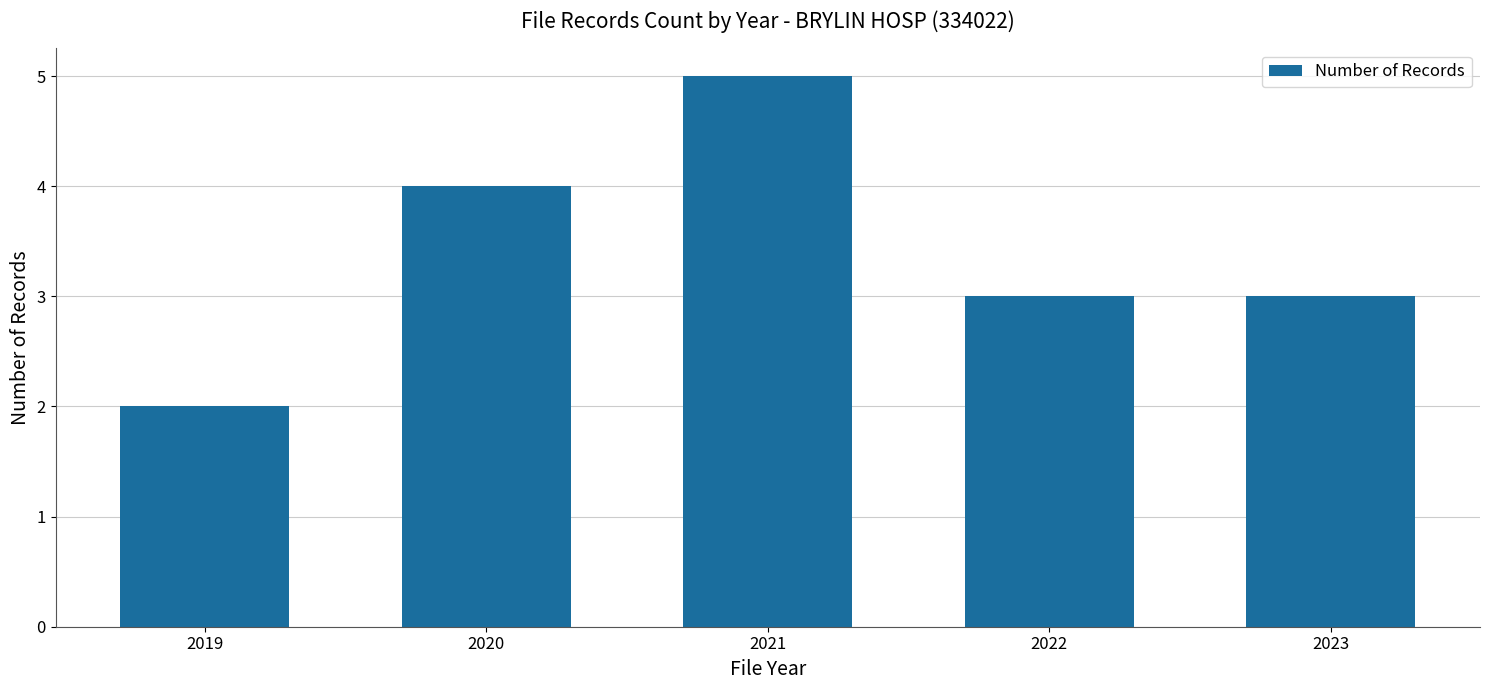

Which has a higher value, 2021 or 2020?

2021